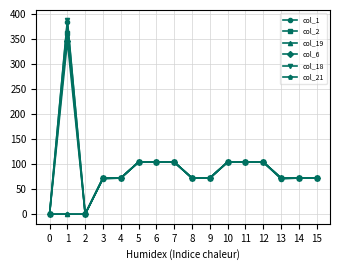

Which category has the highest value in the col_1 series?

1